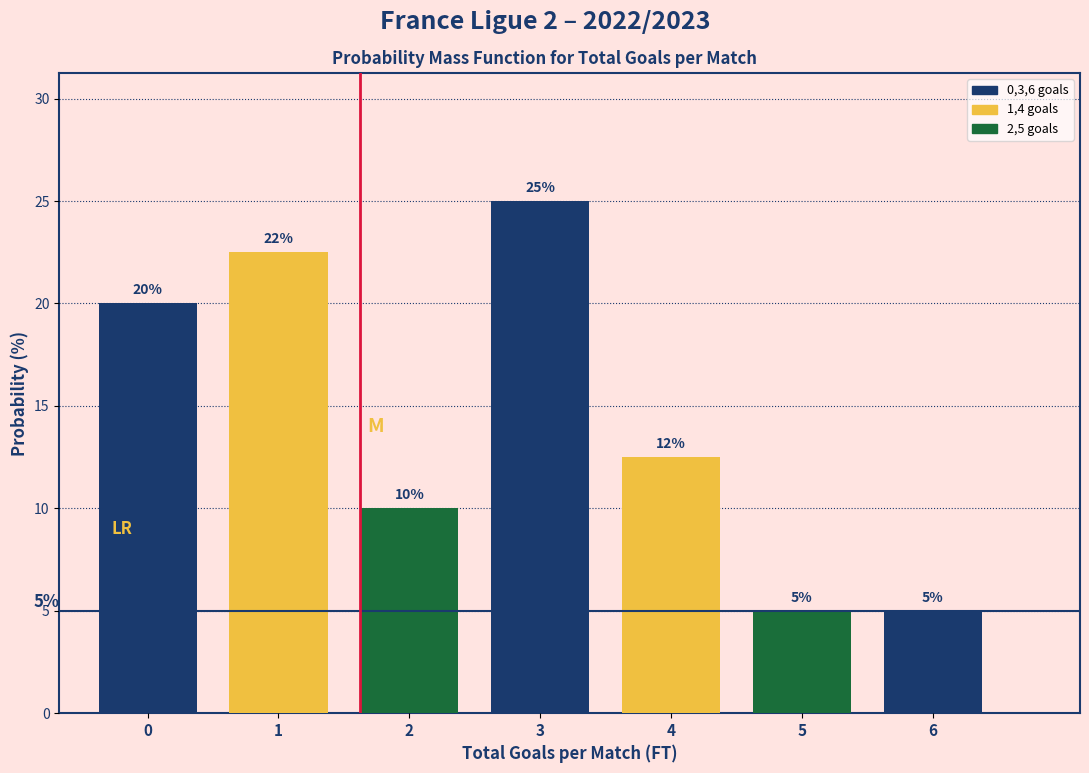

What is the change in value from 2 to 5?

-5.0